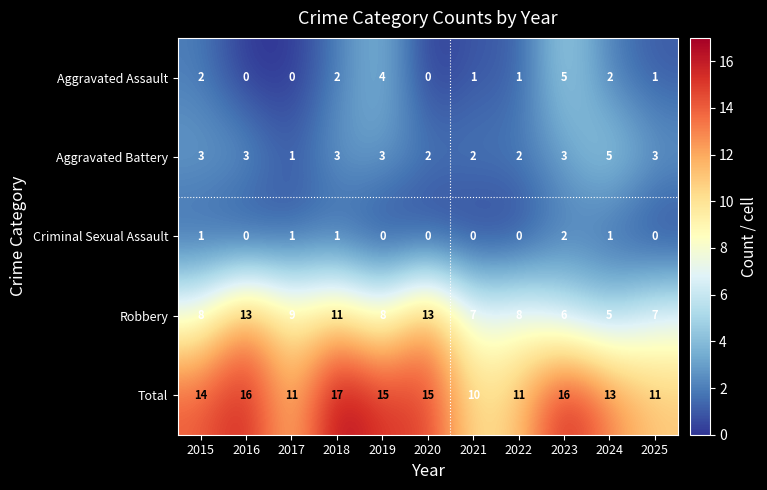

What is the average value of the Robbery series?

9